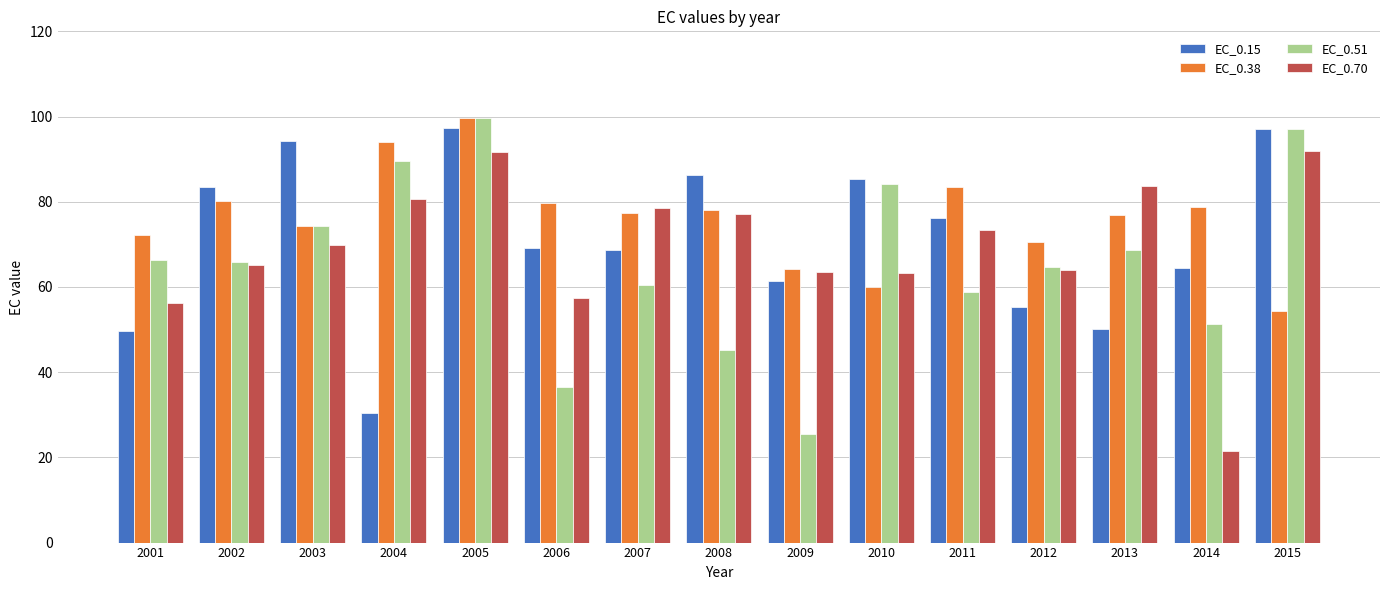

Between 2001 and 2011, which series saw the biggest shift?

EC_0.15